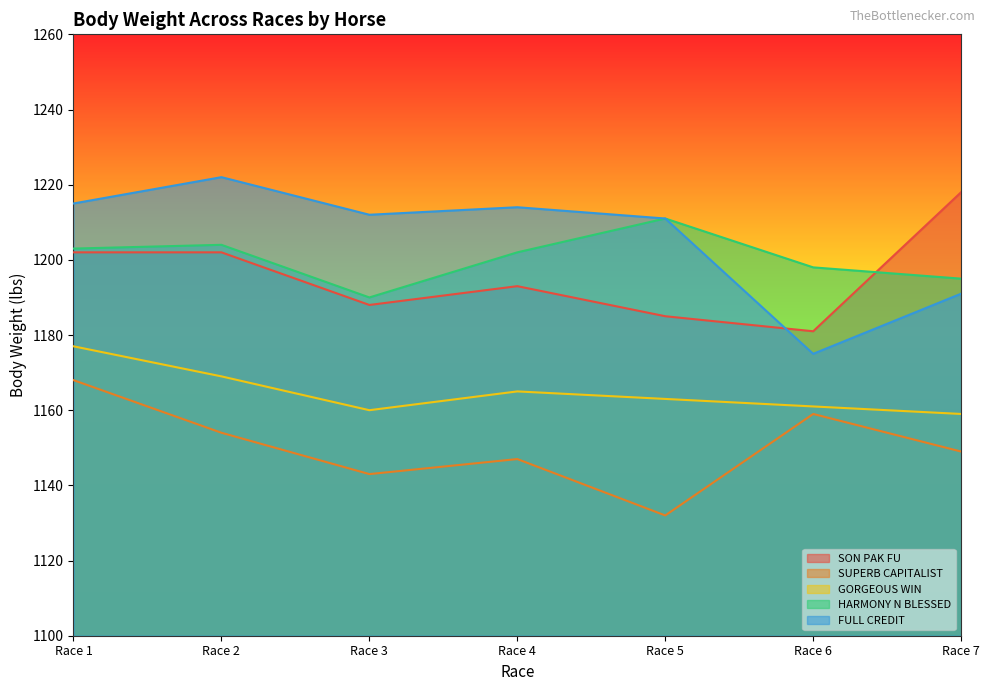

Which series changed the most between Race 5 and Race 6?

FULL CREDIT